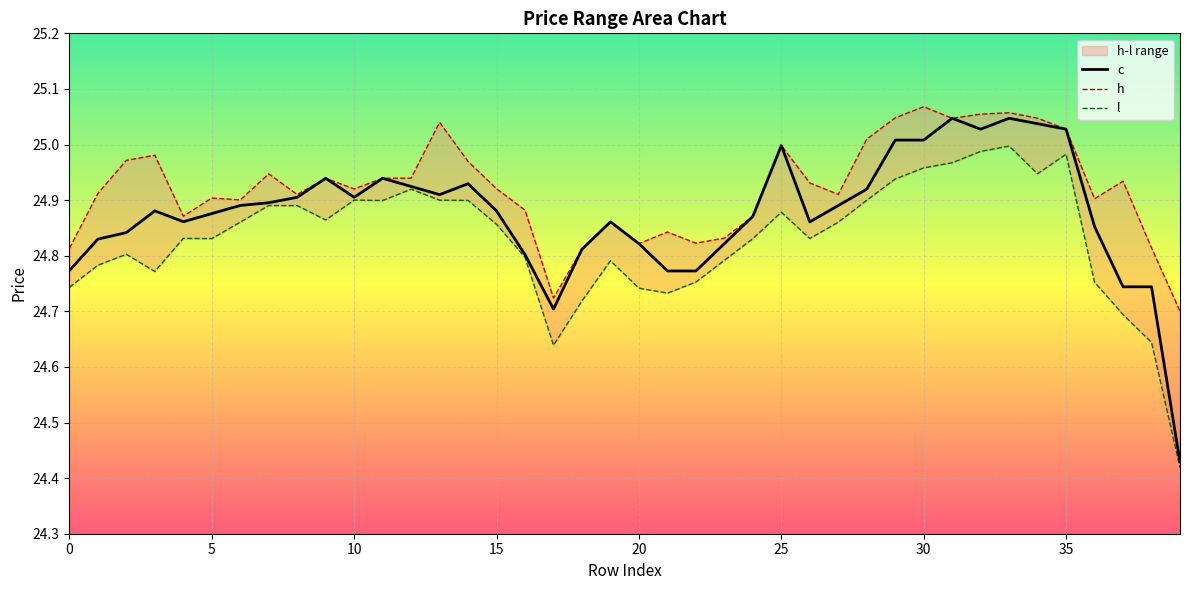

Where is the first local minimum?

4